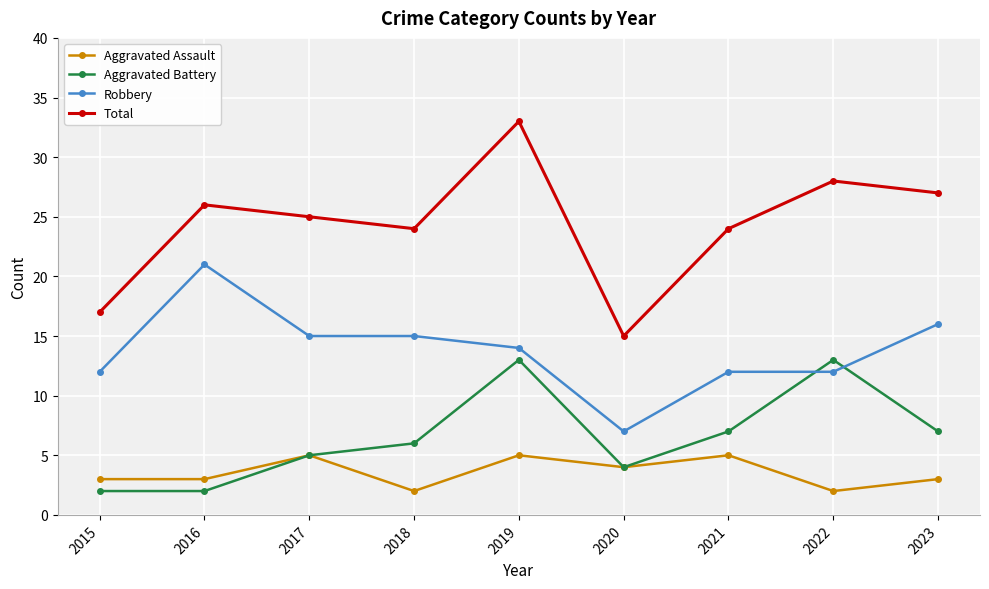

At how many categories does at least one series exceed 19?

7